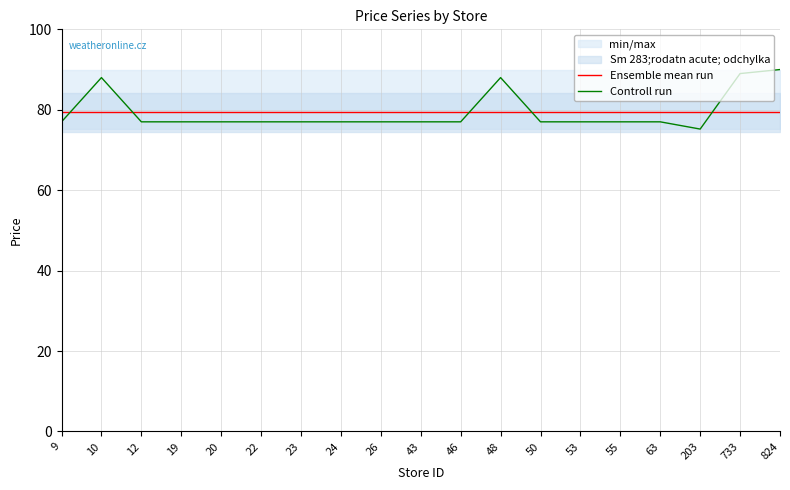

In Controll run, how many points are lower than both neighbors (excluding endpoints)?

1